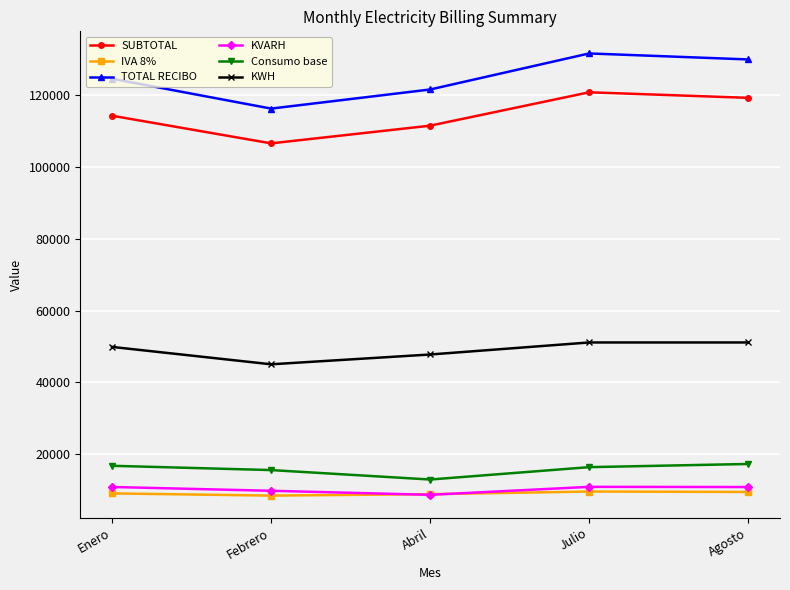

Which series has the widest spread of values?

TOTAL RECIBO